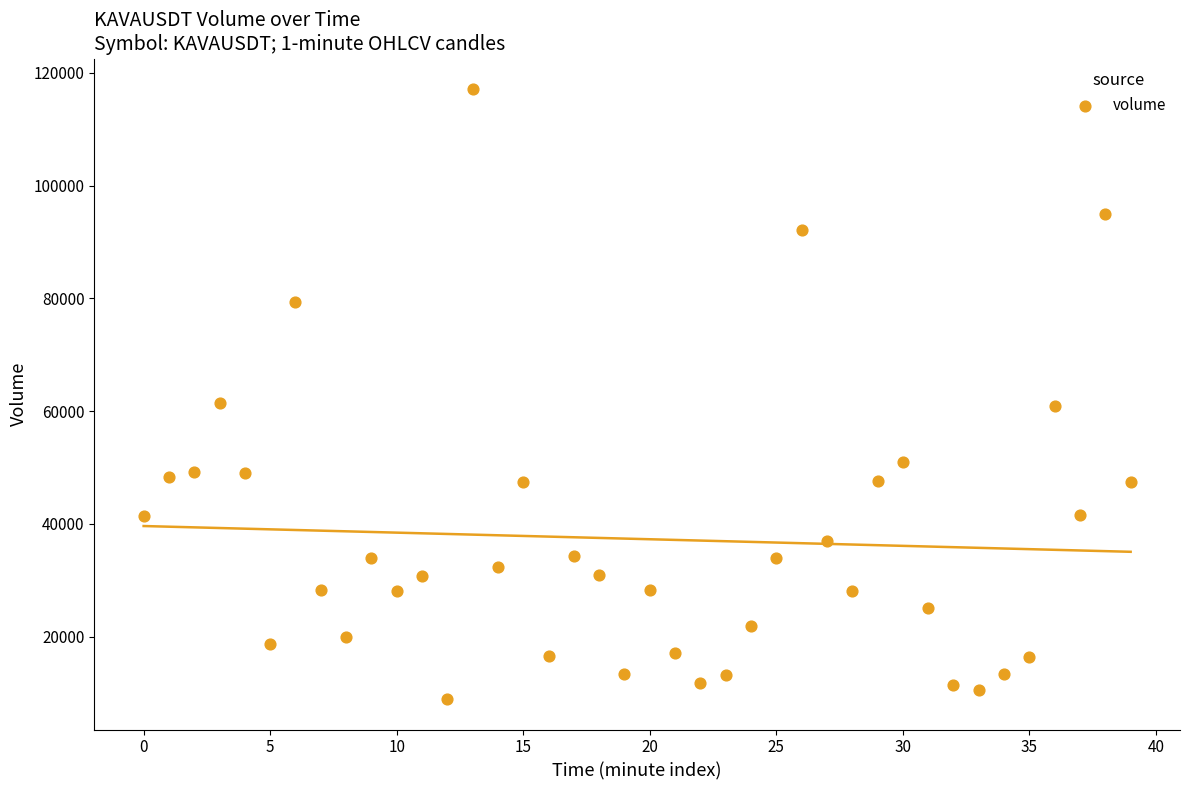

What is the range of Y values (max minus min)?

108167.7